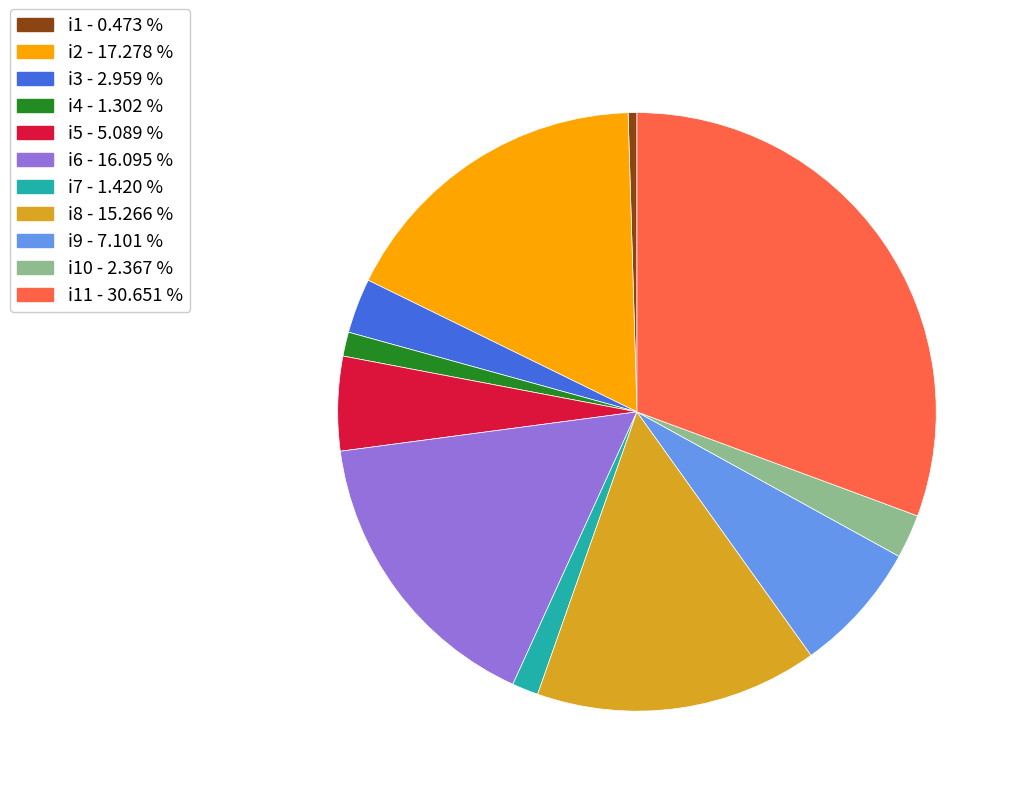

Is there any slice that represents more than half of the pie?

No